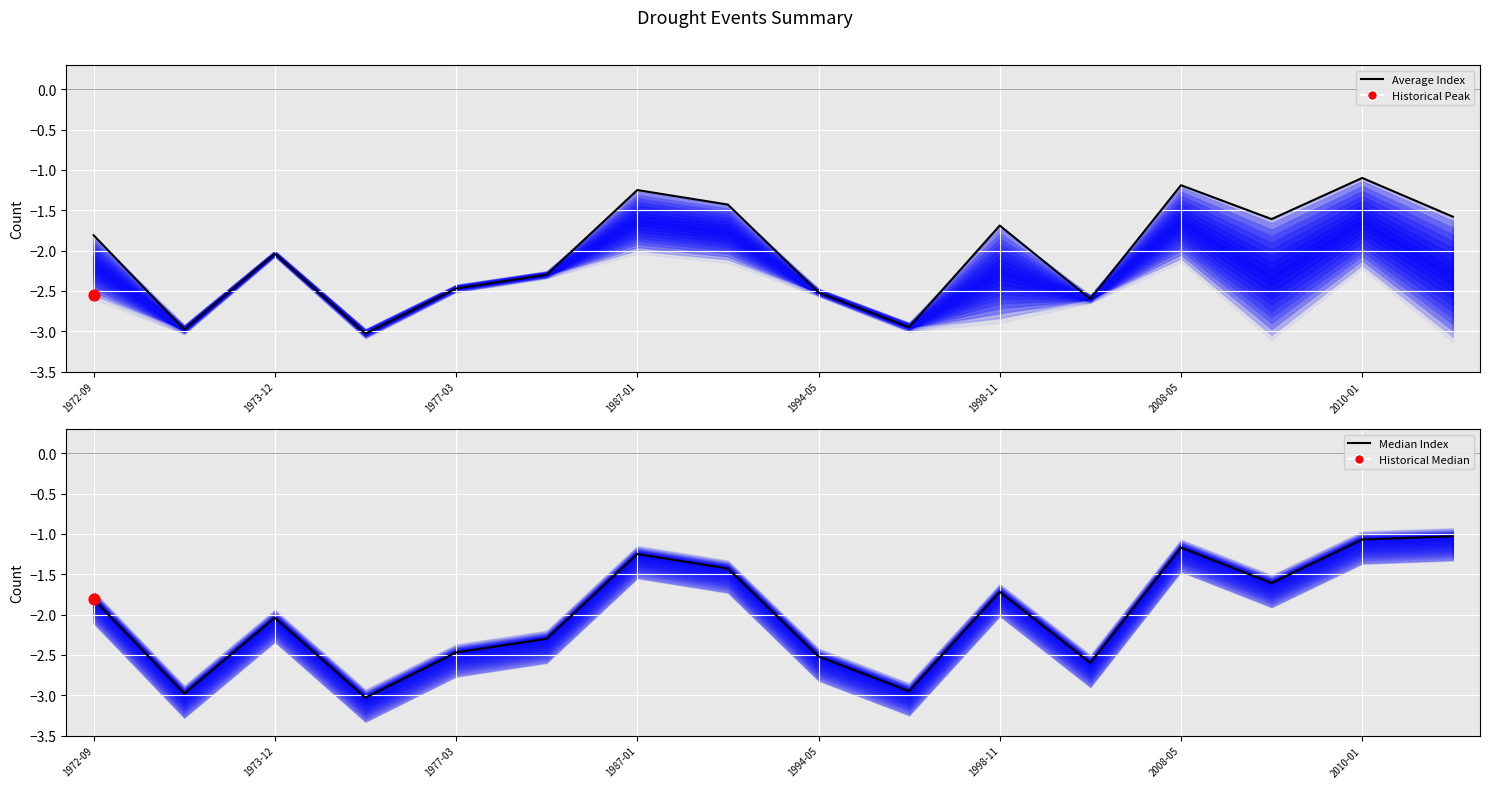

Is the value of Average Index at 1973-12 greater than the value of Median Index at 1987-01?

No